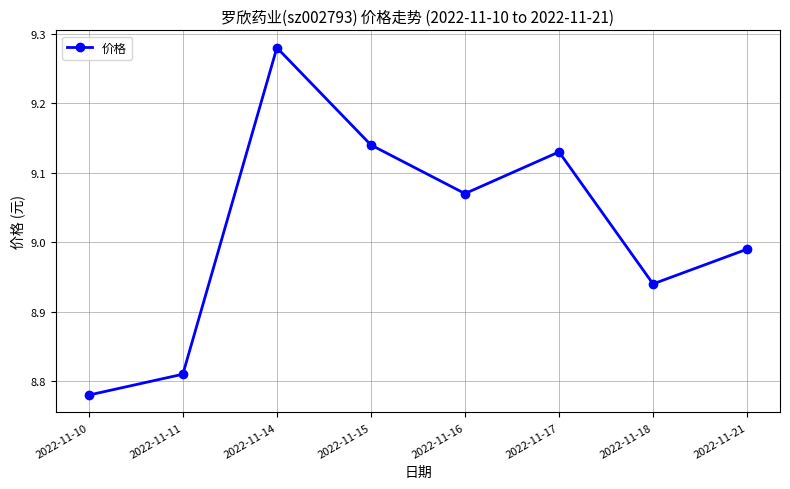

What is the change in value from 2022-11-11 to 2022-11-18?

+0.1